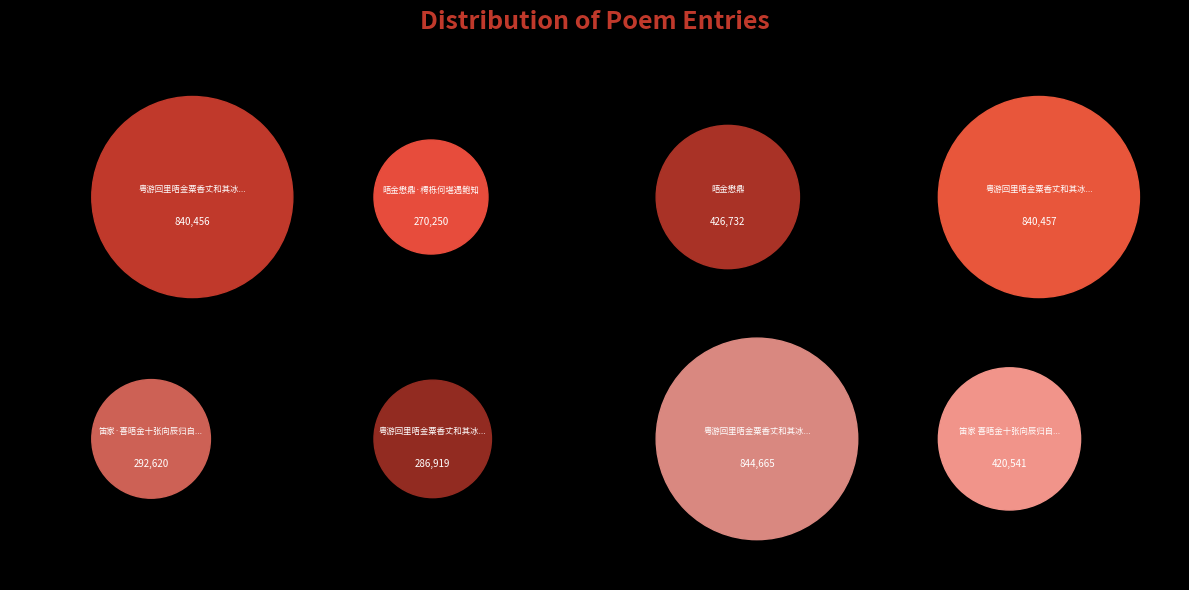

What is the largest slice in the pie chart?

粤游回里晤金粟香丈和其冰井诗原韵二首